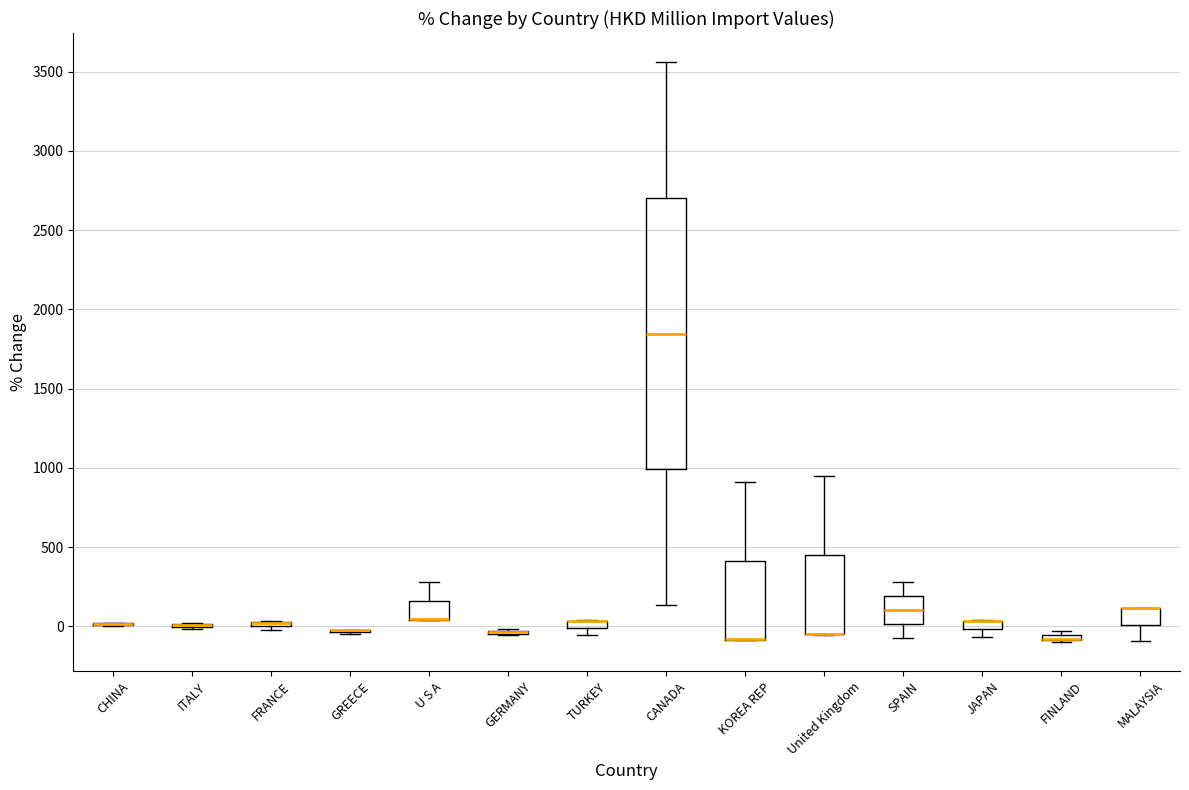

Where is the upper edge of the box for JAPAN on the y-axis? The values are not printed on the chart, so give them approximately, as read against the axis.

50